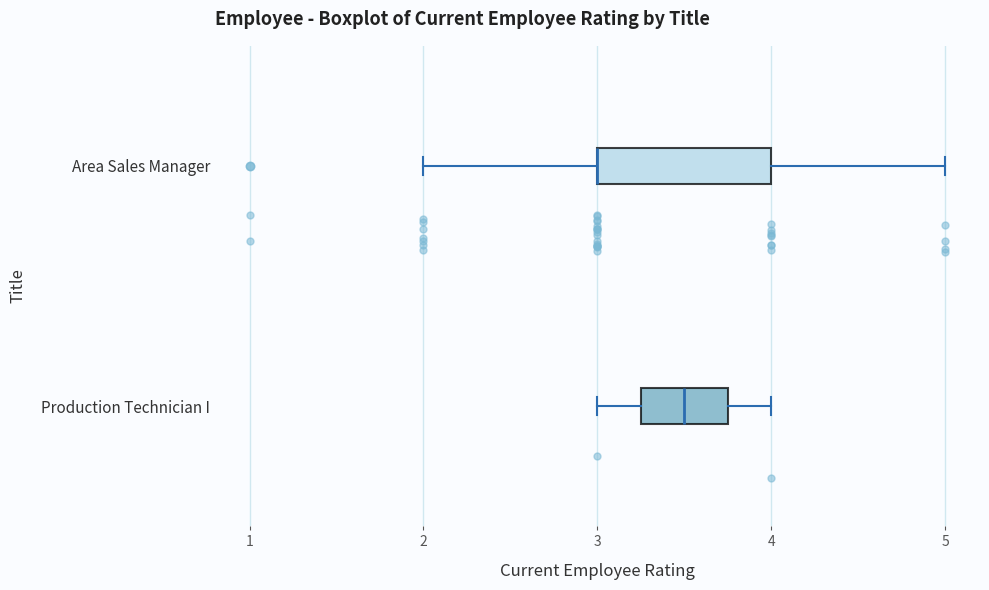

Reading bottom to top, read every box against the x-axis: the position of its median line, the range the box covers, and the ends of its whiskers. The values are not printed on the chart, so give them approximately, as read against the axis.

Production Technician I: median 3.5, box 3.3 to 3.8, whiskers 3.0 to 4.0
Area Sales Manager: median 3.0 (drawn on the box's left edge), box 3.0 to 4.0, whiskers 2.0 to 5.0